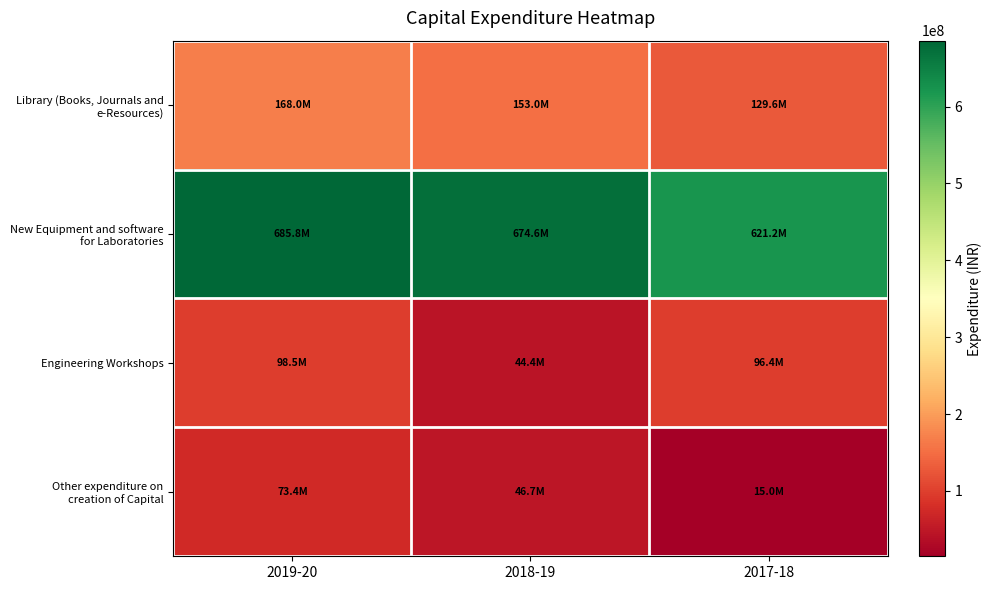

At how many categories does at least one series exceed 517065524?

3